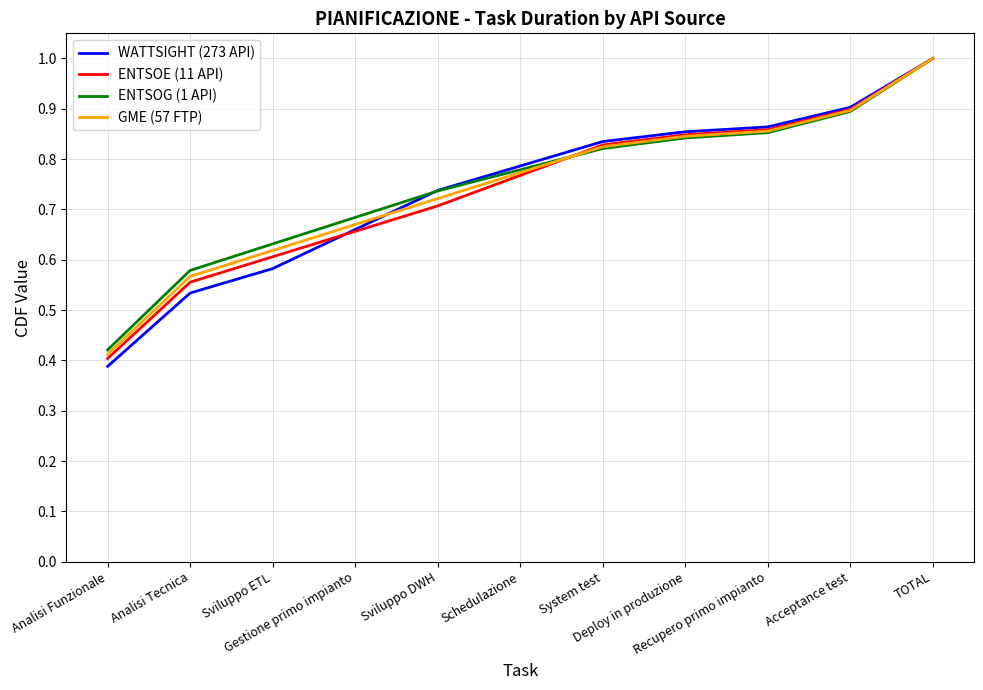

What position from the right is Analisi Tecnica?

10